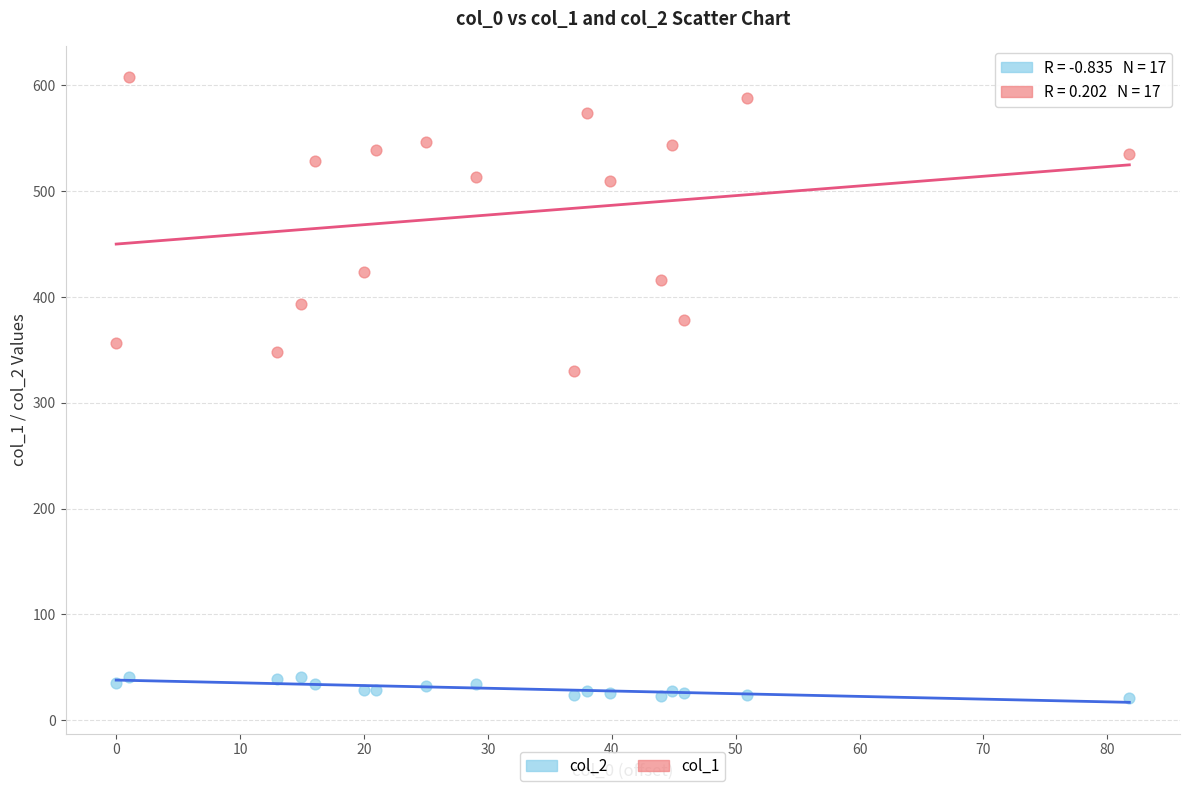

Which series contains the lowest Y value?

col_2